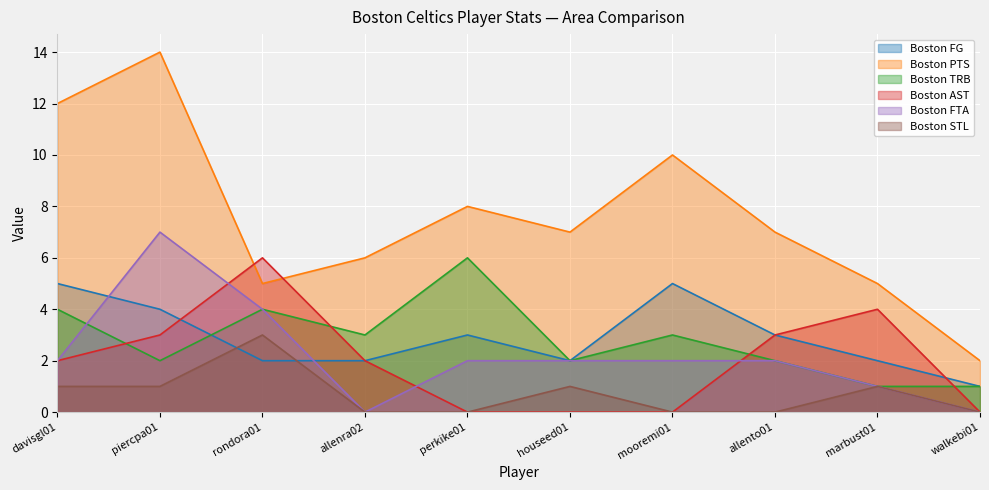

What is the label of the 8th point from the left?

allento01